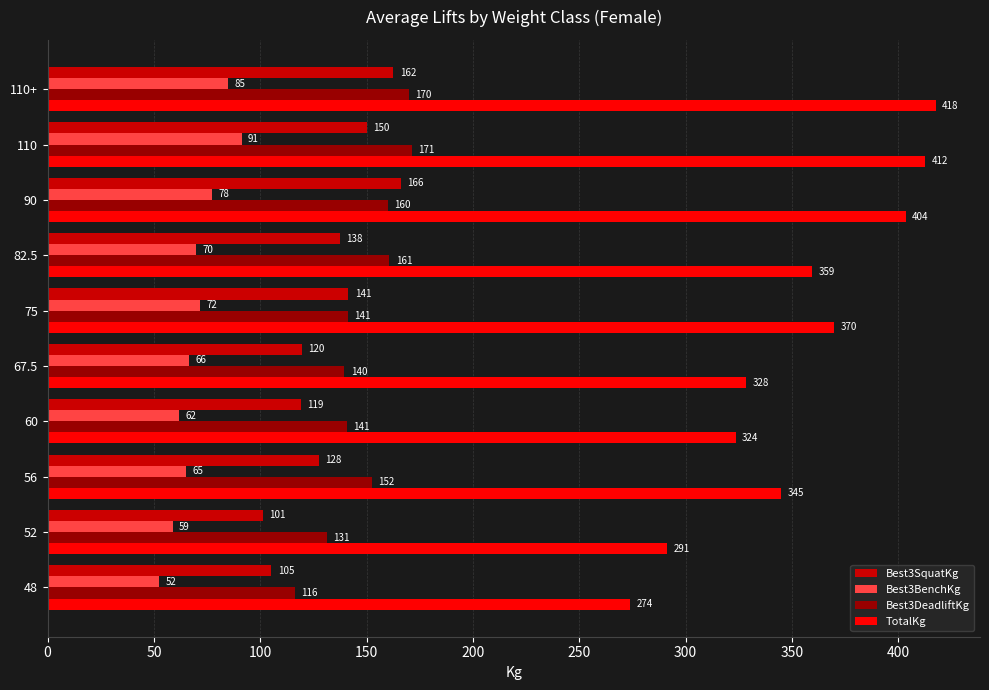

Which category has the highest value across all series?

110+